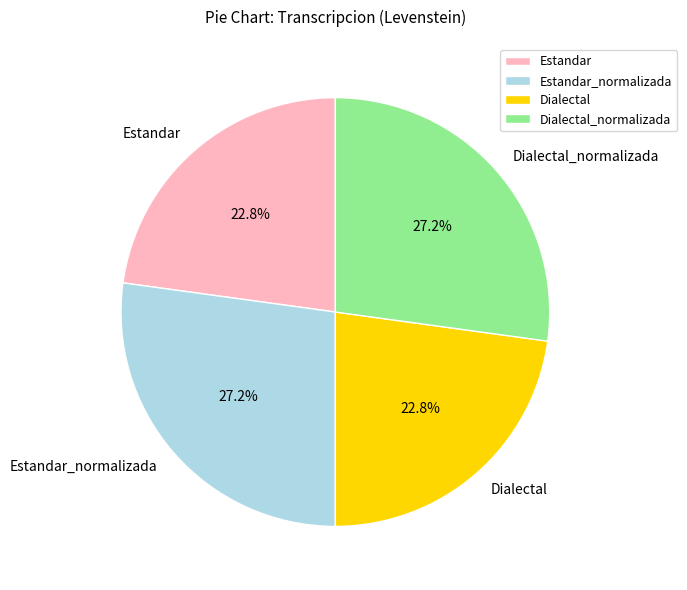

Is there a majority slice in this chart?

No